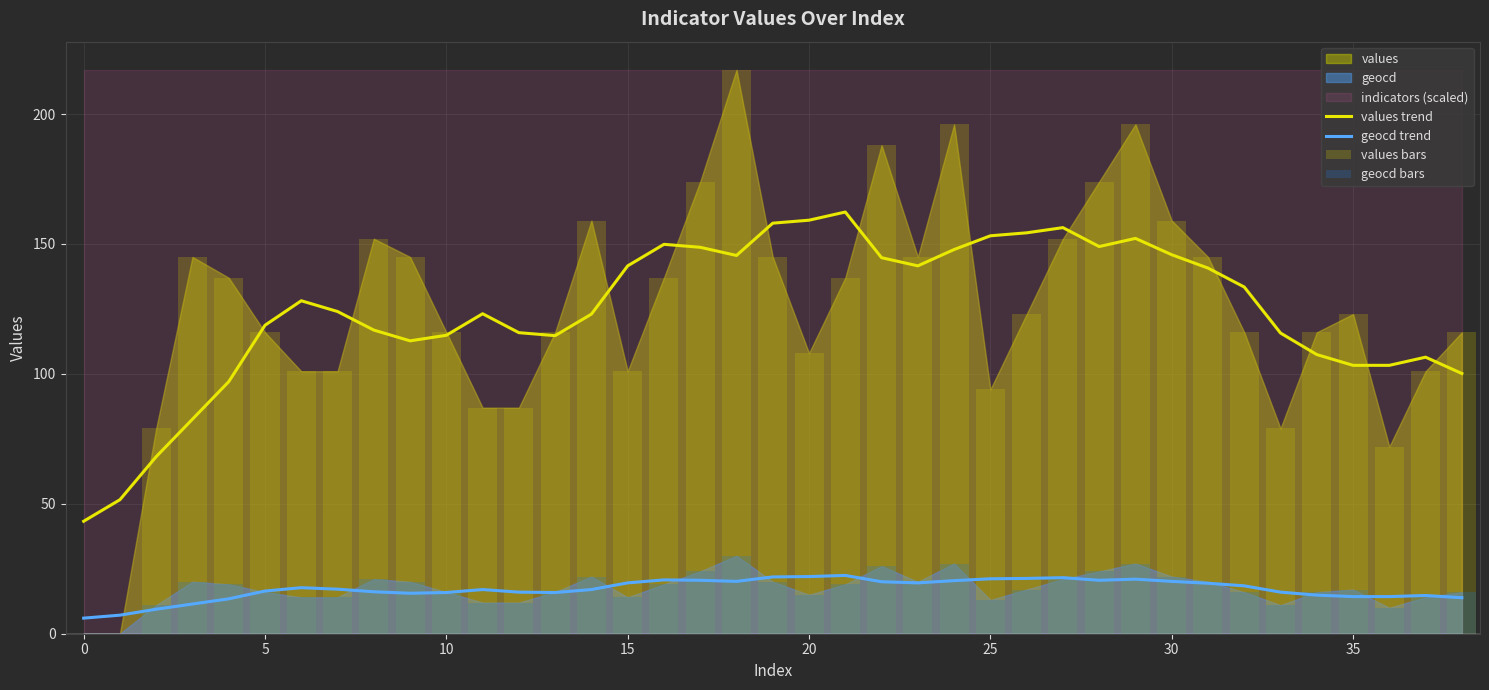

The values trend series shows 103.3 at 35. True or false?

True